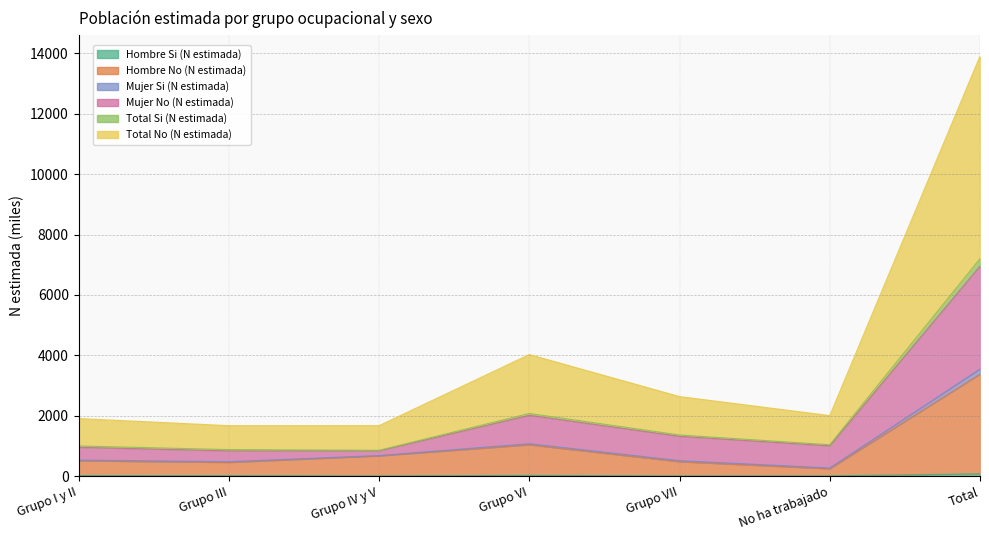

Is the value of Total Si (N estimada) at Grupo VI greater than the value of Mujer Si (N estimada) at Grupo VI?

No